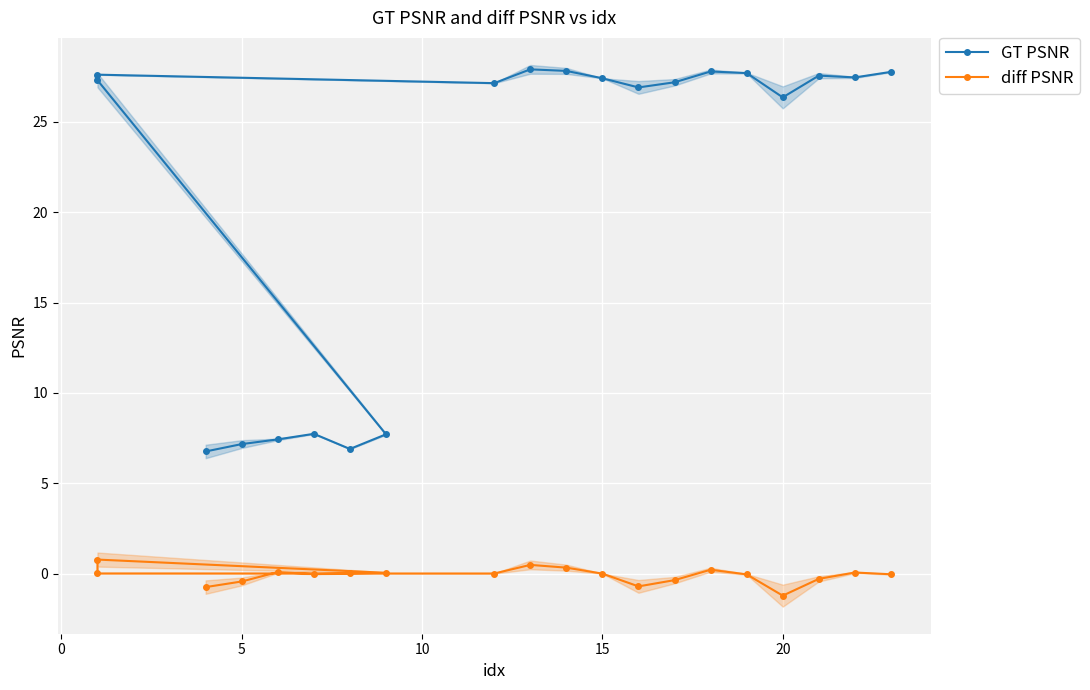

True or false: GT PSNR and diff PSNR intersect in this chart.

False